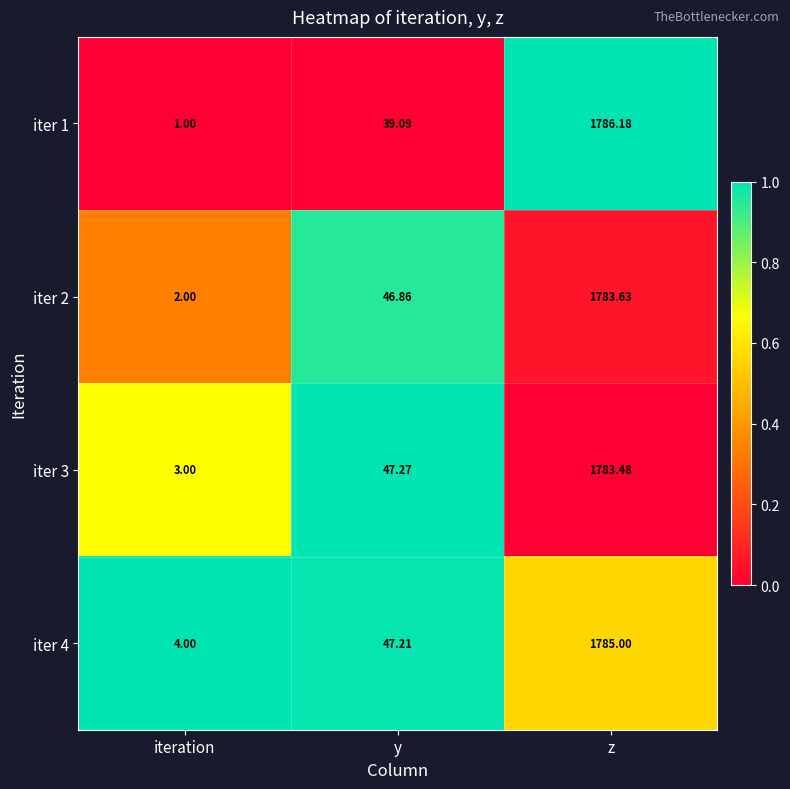

At which label does iter 3 first exceed 47?

y